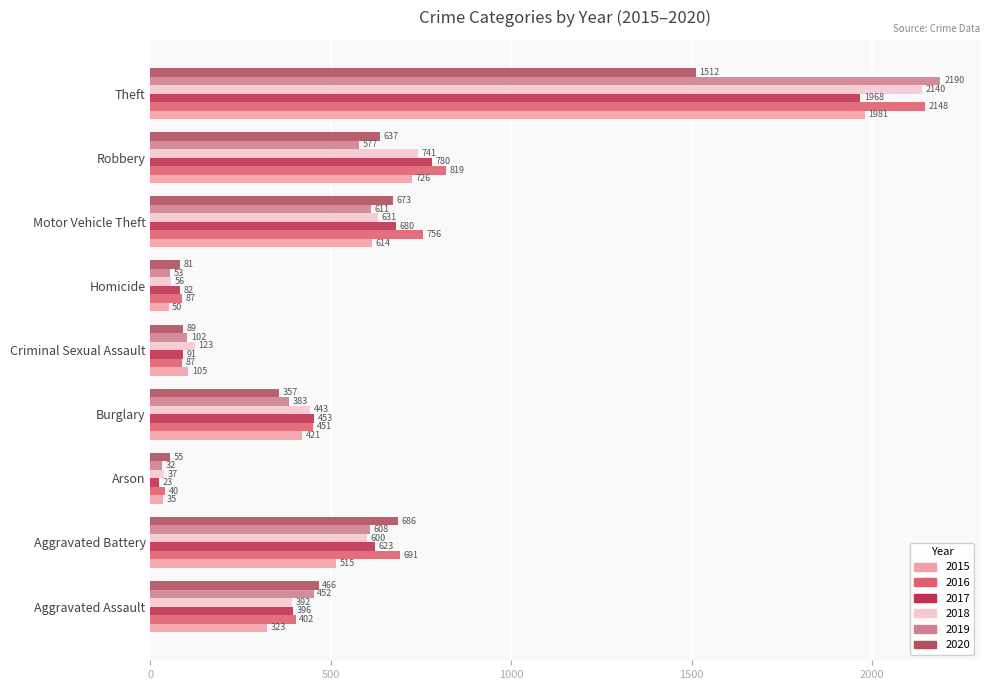

Count the number of data series in this chart.

6